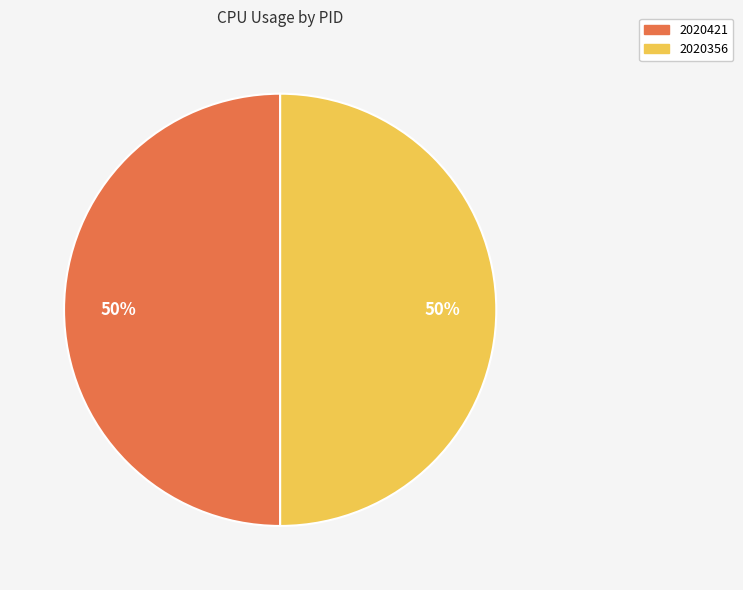

To the nearest percent, what percentage of the pie is 2020421?

50%